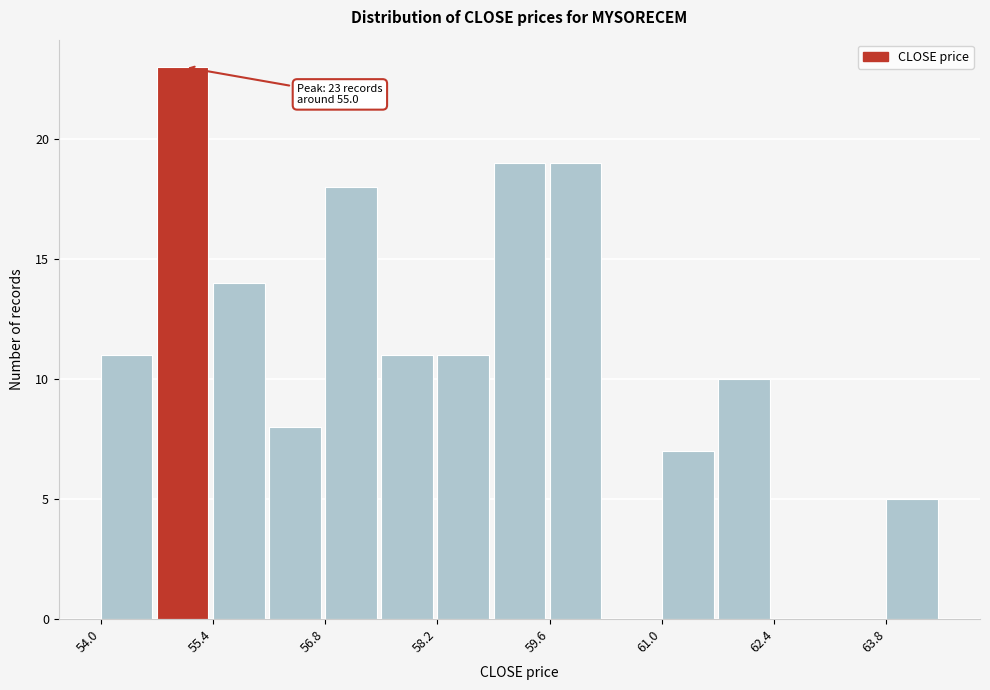

Read against the x-axis, roughly where is the centre of the tallest bar?

55.0